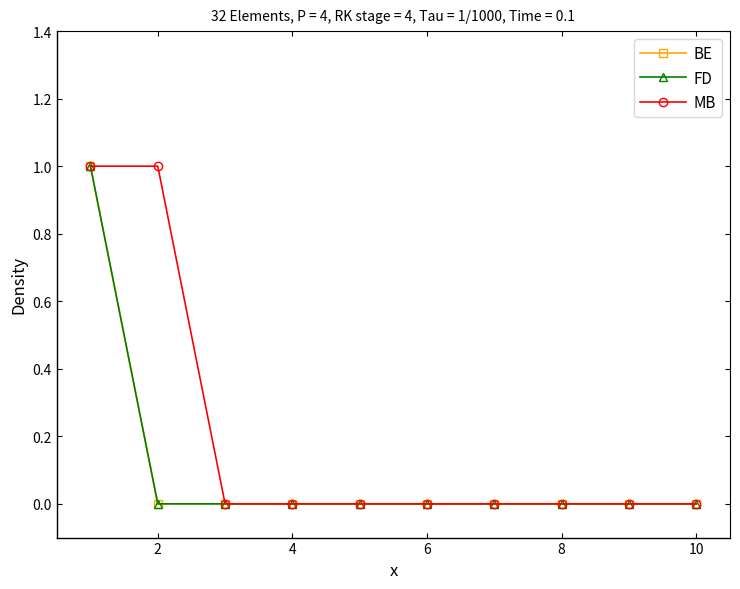

What is the value of the BE point at the 1st from the left?

1